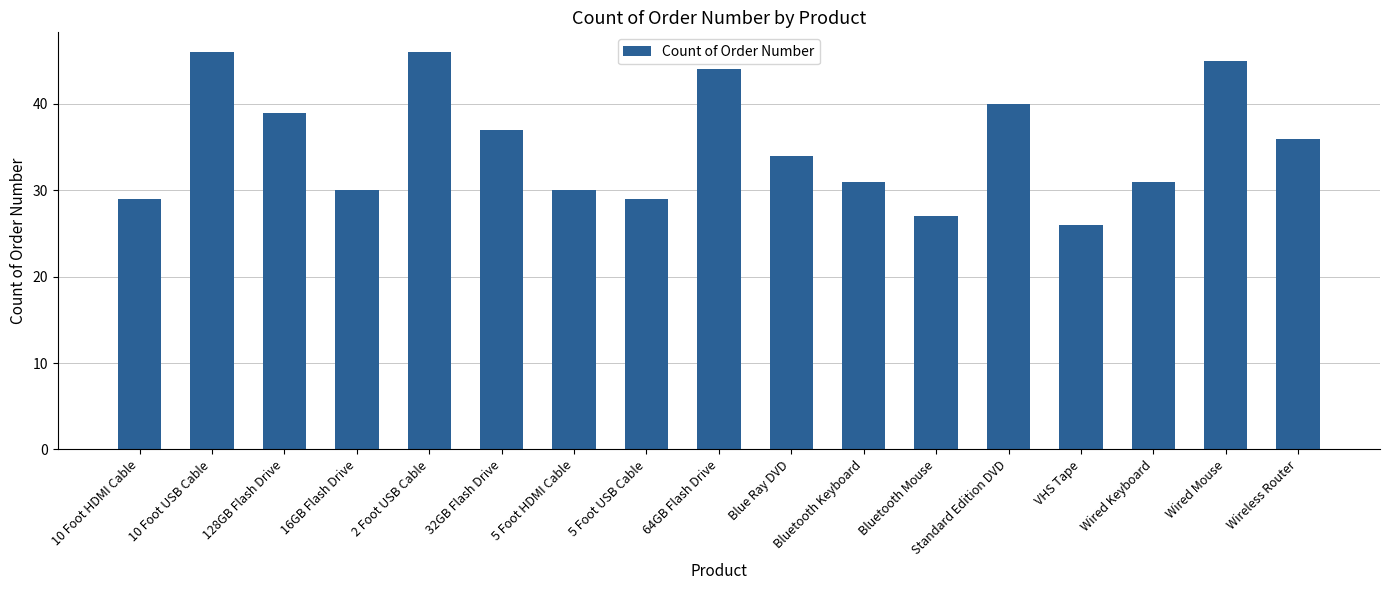

What is the change in value from 64GB Flash Drive to Wired Keyboard?

-13